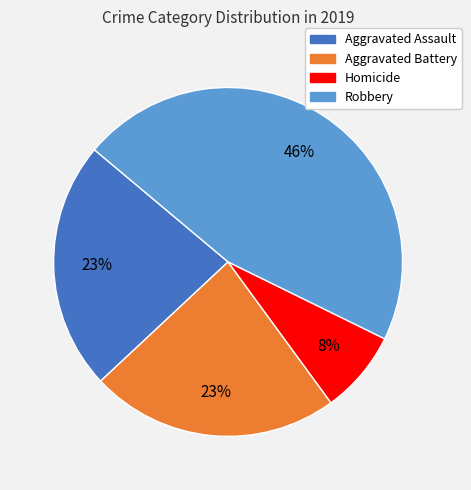

Is there any slice that represents more than half of the pie?

No